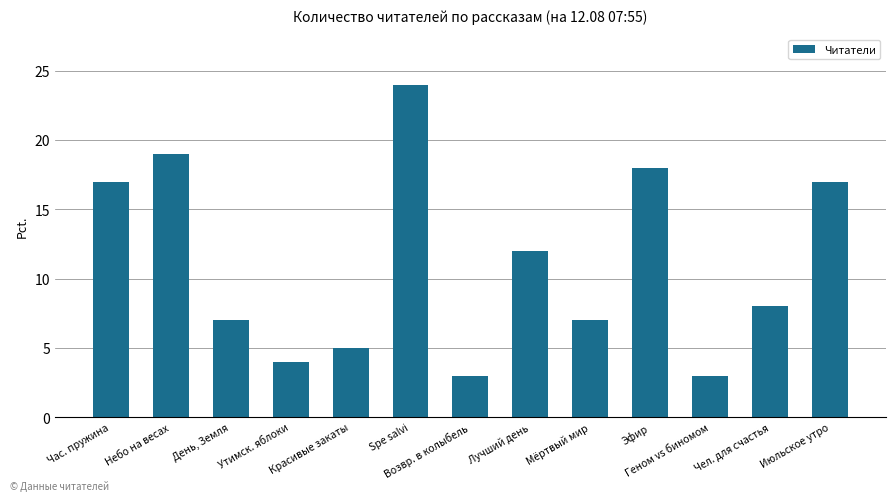

What is the difference between the maximum and minimum values?

21